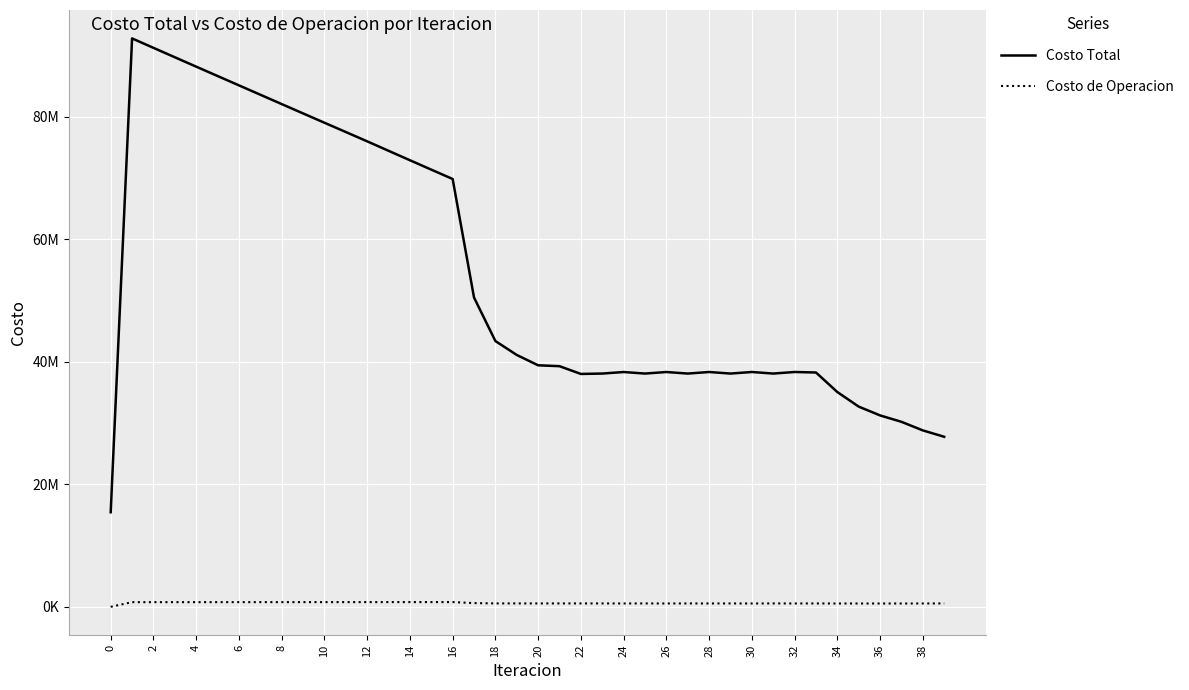

True or false: Costo de Operacion and Costo Total intersect in this chart.

False